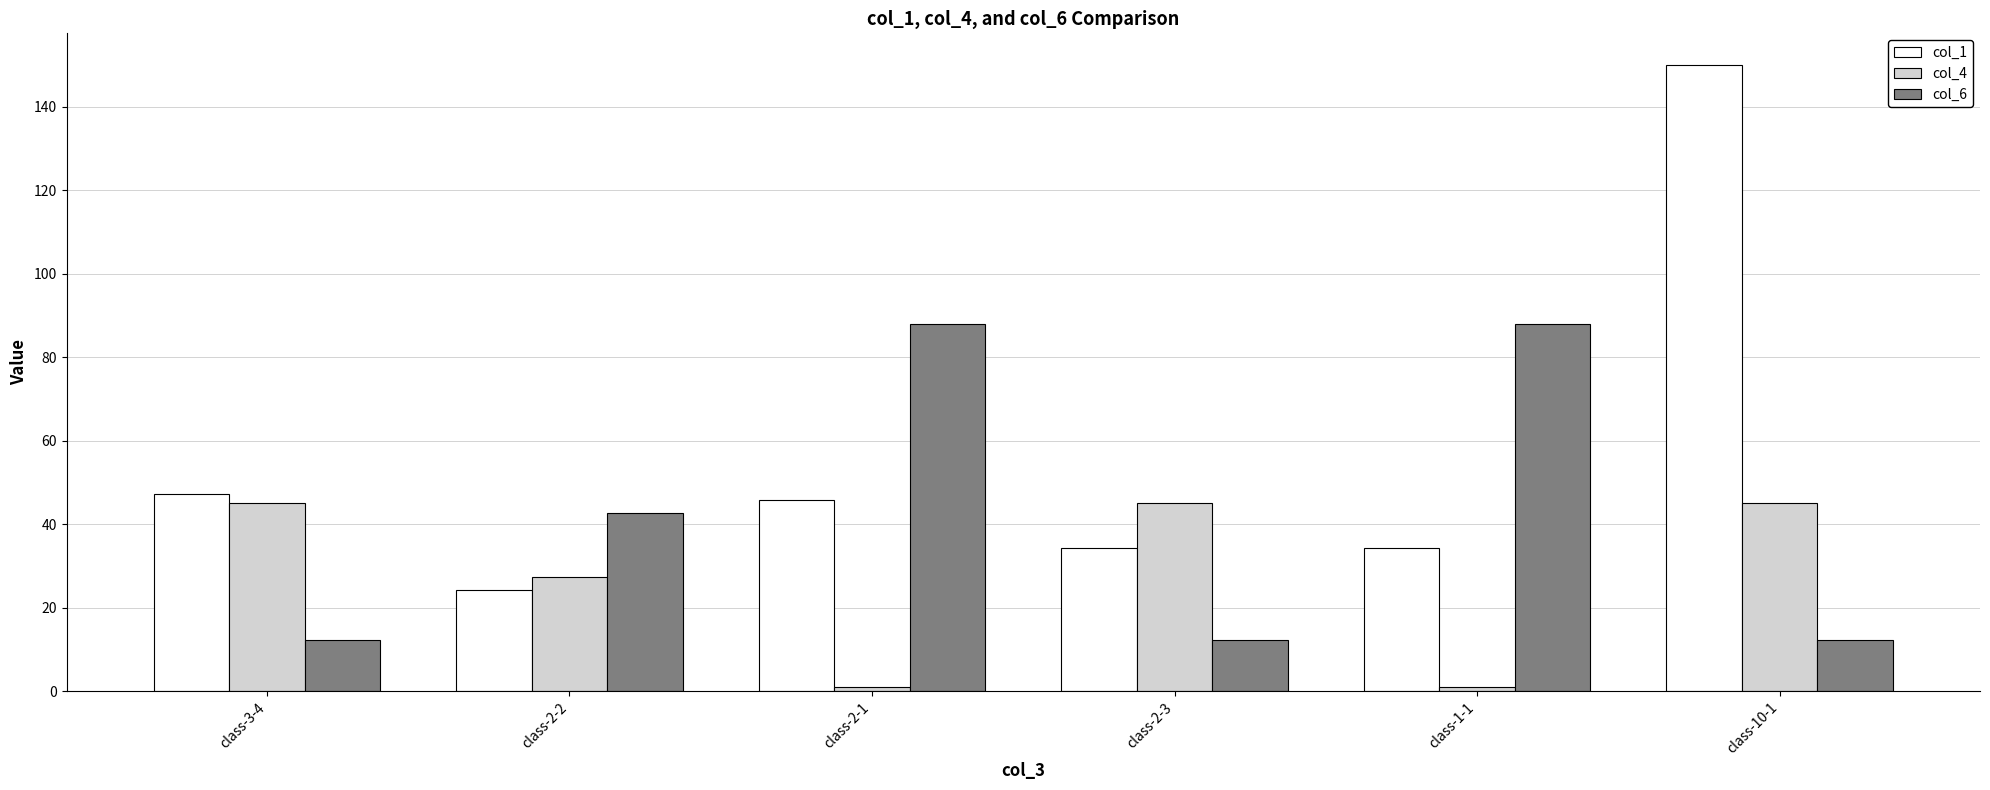

Which series has the largest range (max minus min)?

col_1